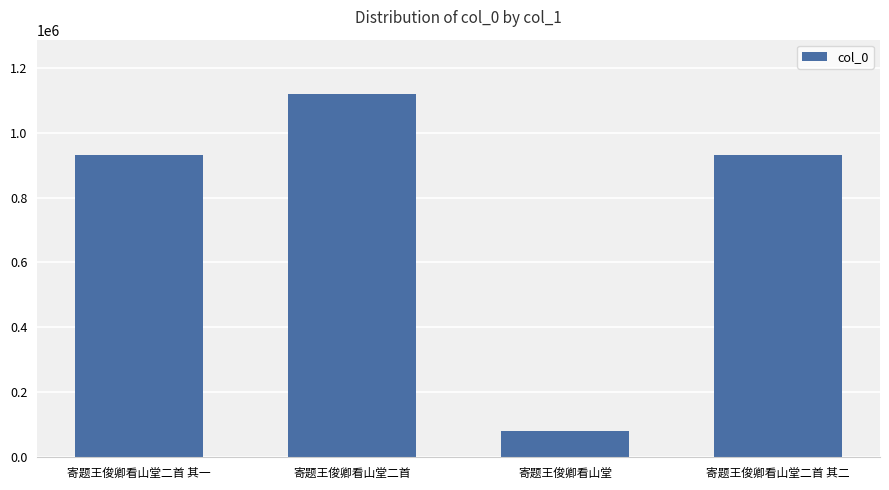

Is it true that the value at 寄题王俊卿看山堂二首 其二 is 929868?

True